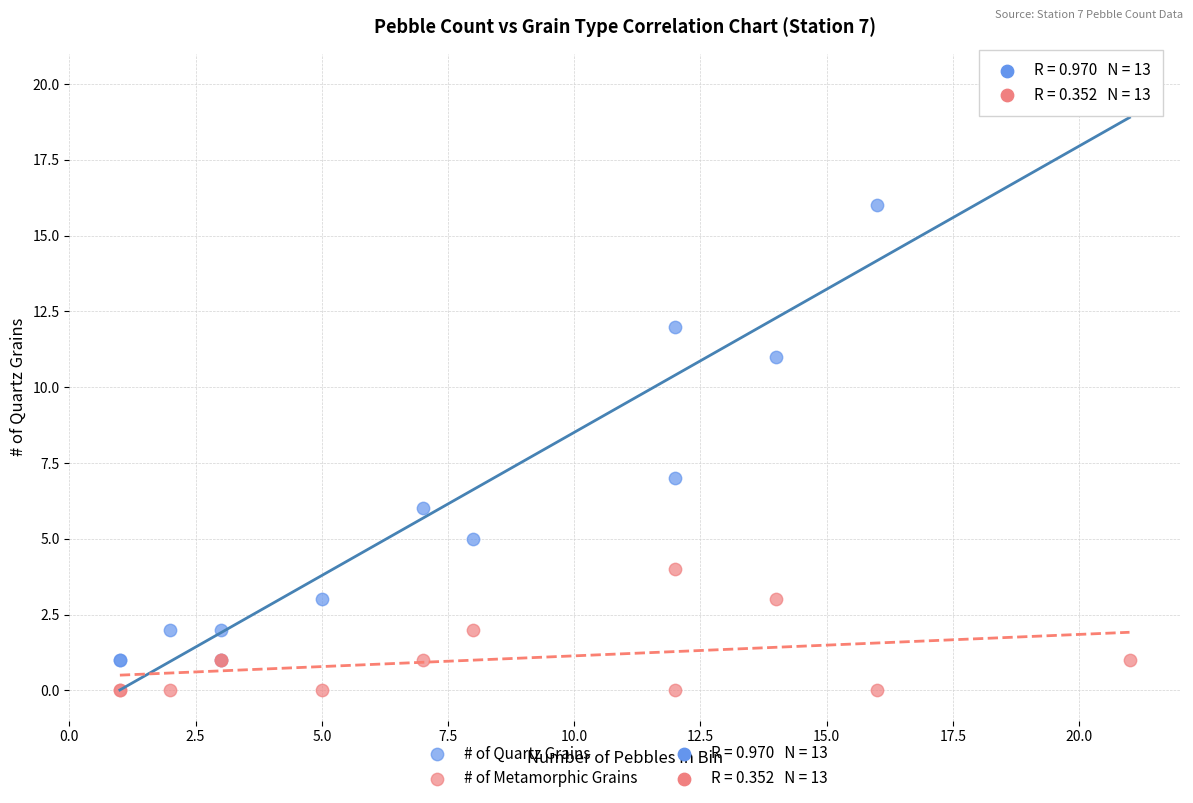

Across all series, what Y value is closest to 10?

11